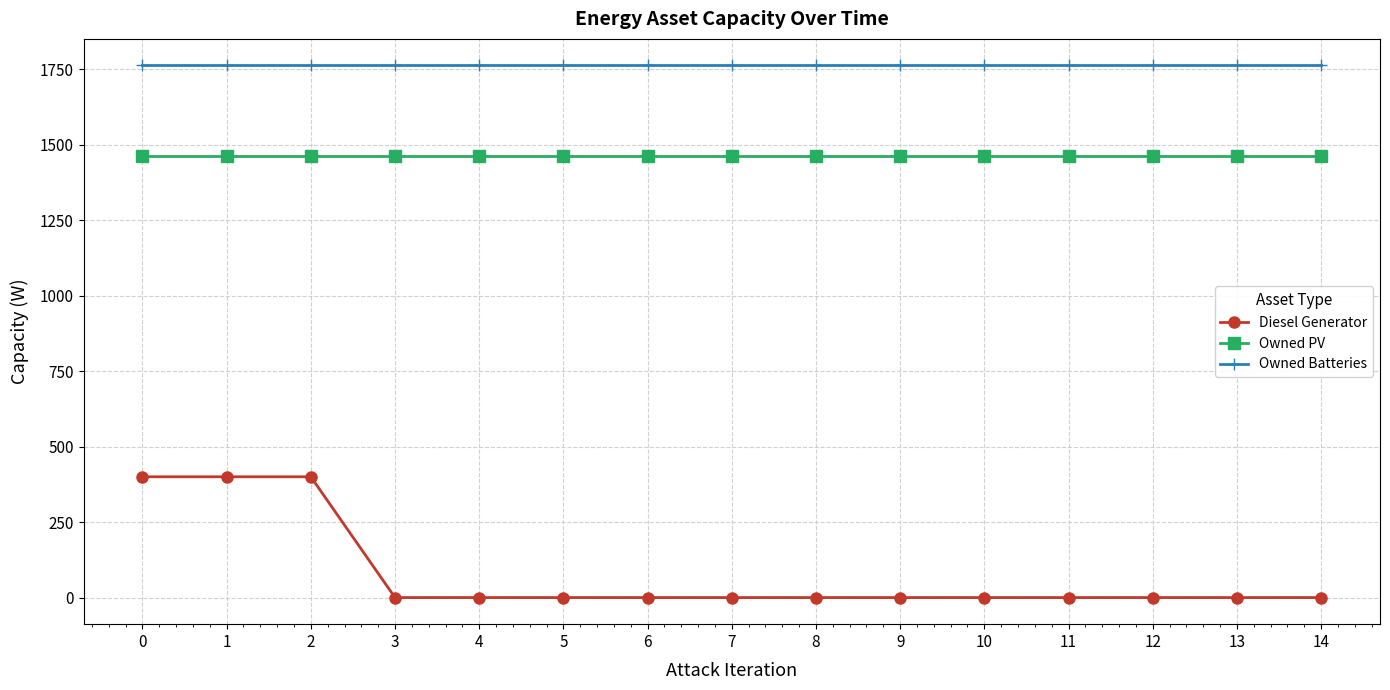

True or false: Owned Batteries has a value of 1762 at 4.

True